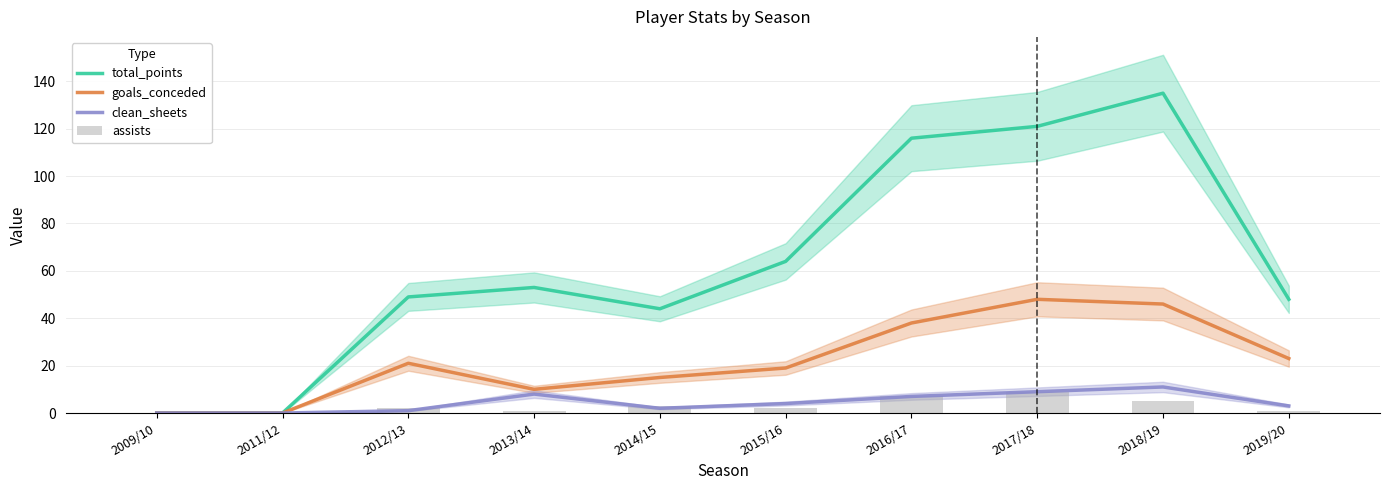

What is the average value of the clean_sheets series?

4